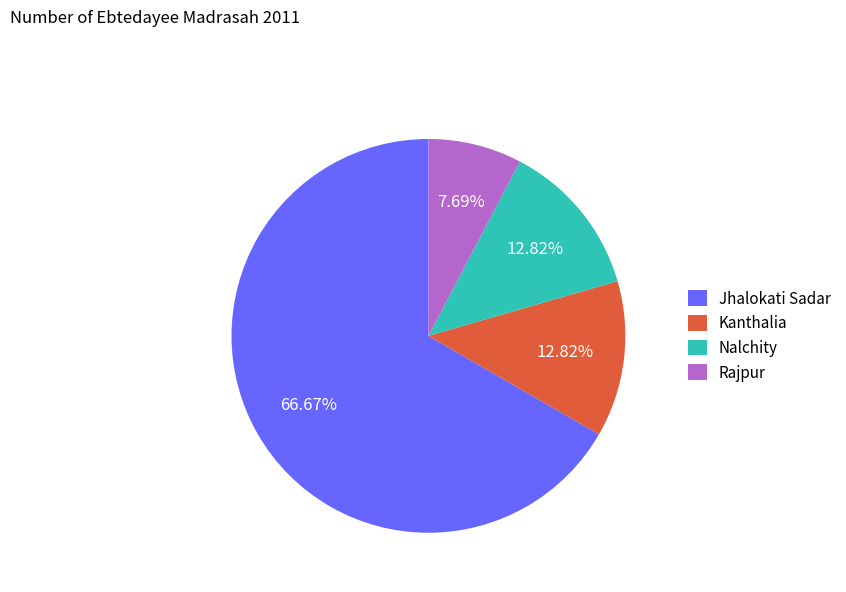

What is the ratio of the value at Nalchity to the value at Rajpur?

1.7